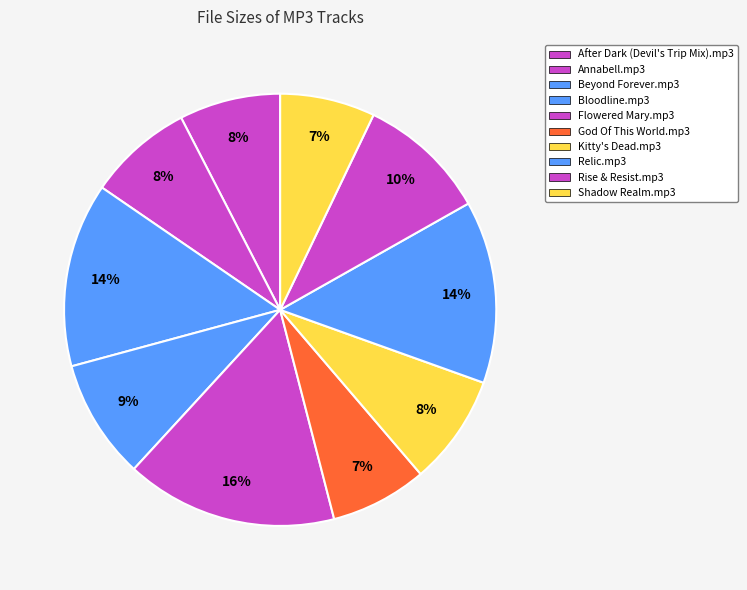

What percentage is the Kitty's Dead.mp3 slice, to the nearest percent?

8%